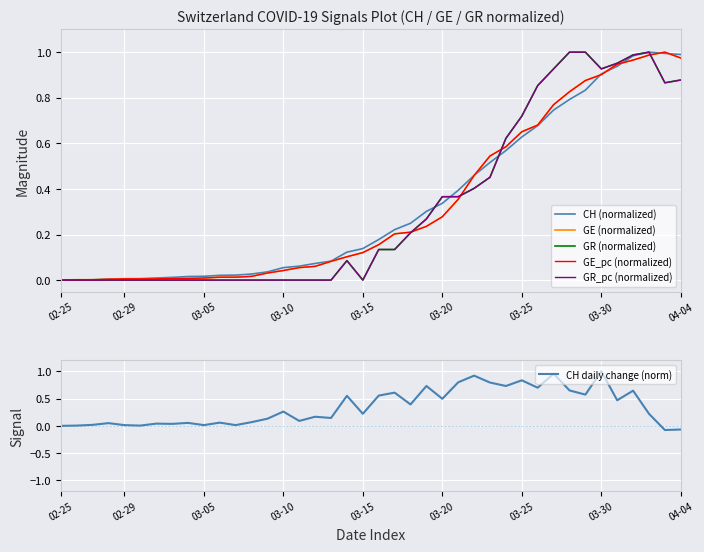

How many interior local valleys does the GE_pc (normalized) series have?

1